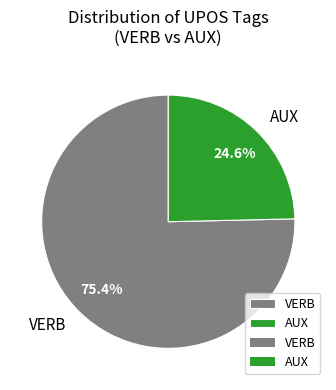

What is the majority slice?

VERB